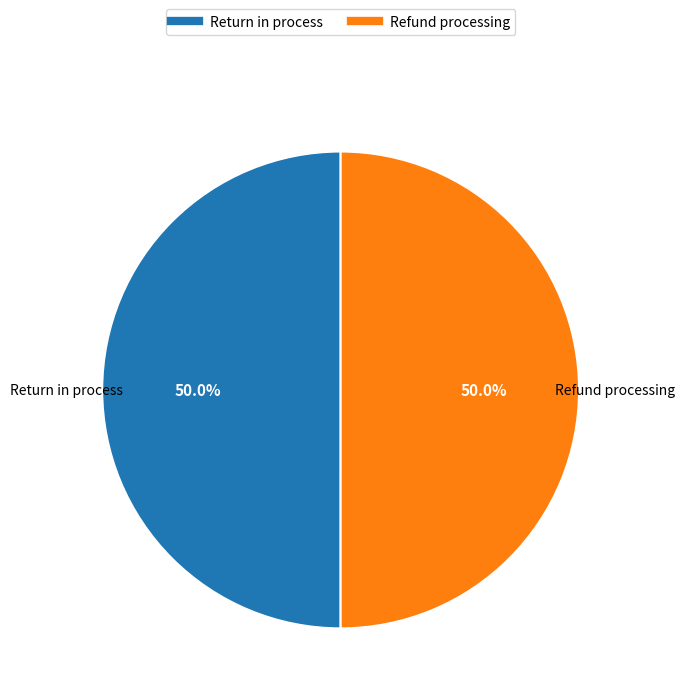

To the nearest percent, what percentage of the pie is Return in process?

50%